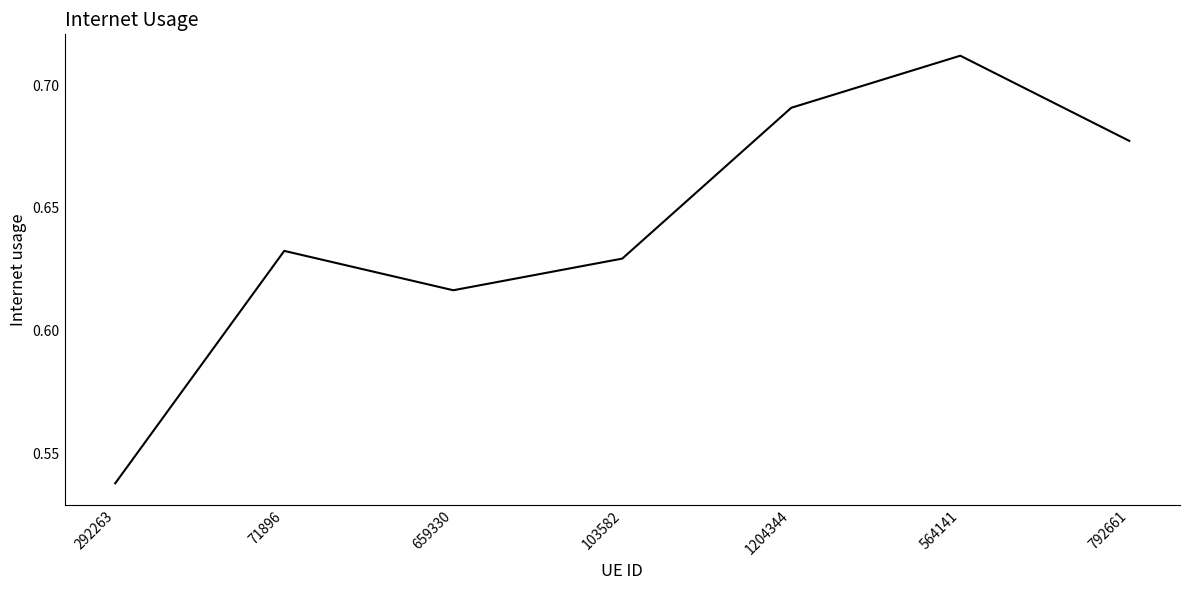

What position from the right is 564141?

2